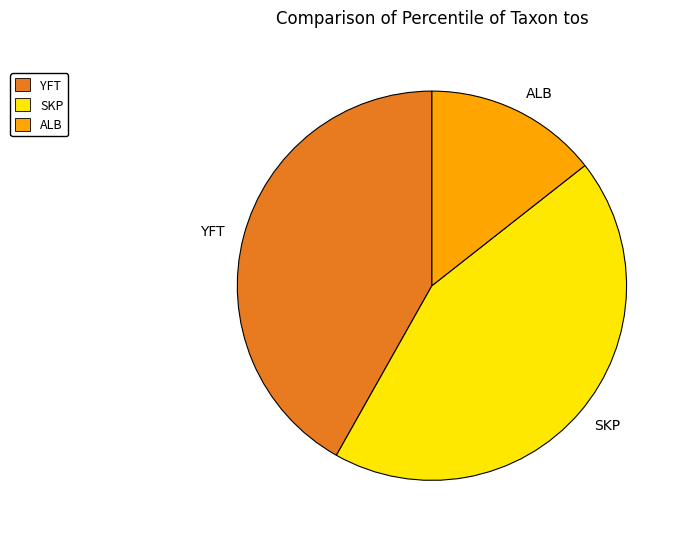

Does ALB represent more than half of the total?

No